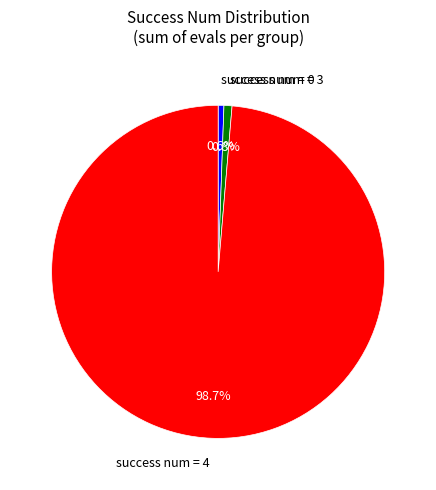

What is the largest slice in the pie chart?

success num = 4